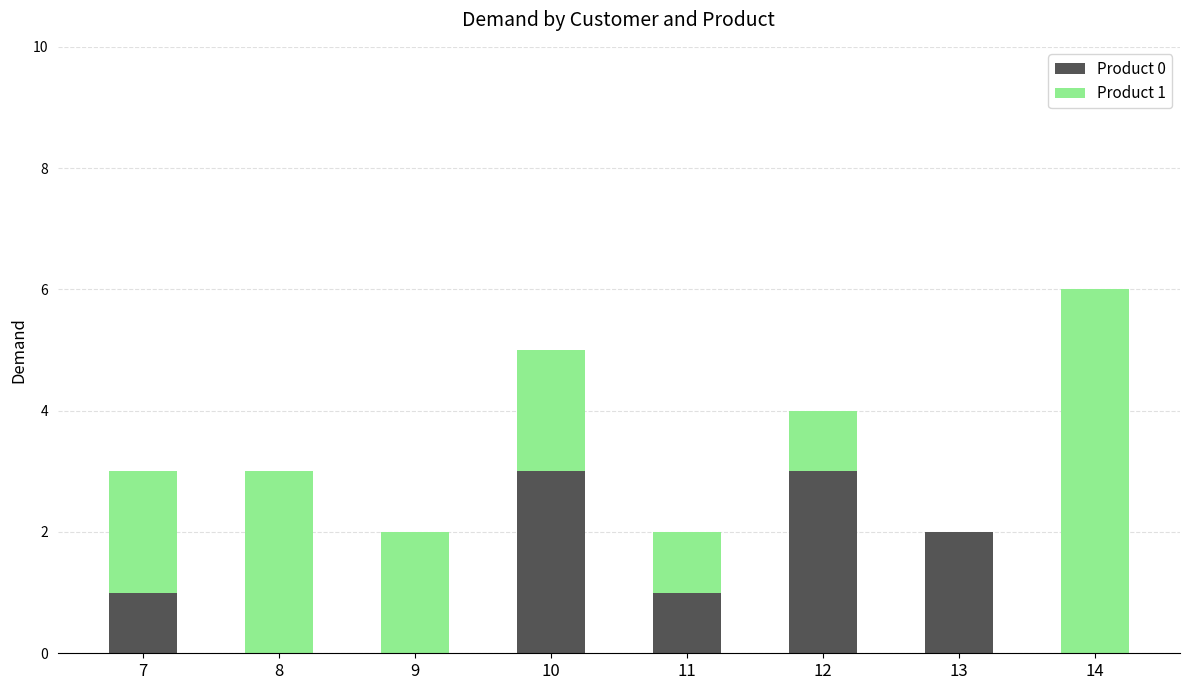

What is the total value across all series at 12?

4